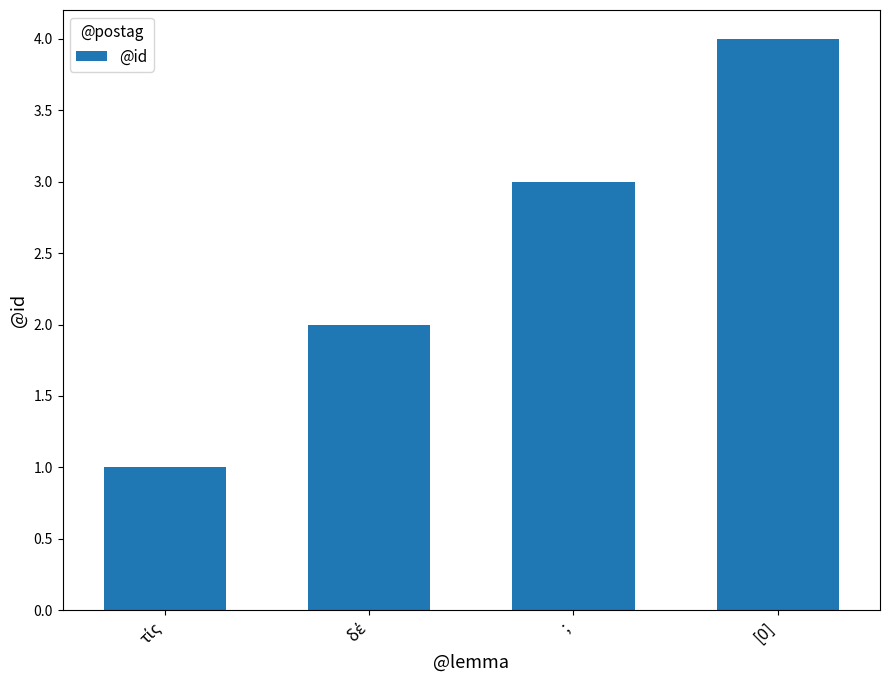

What is the difference between the maximum and minimum values?

3